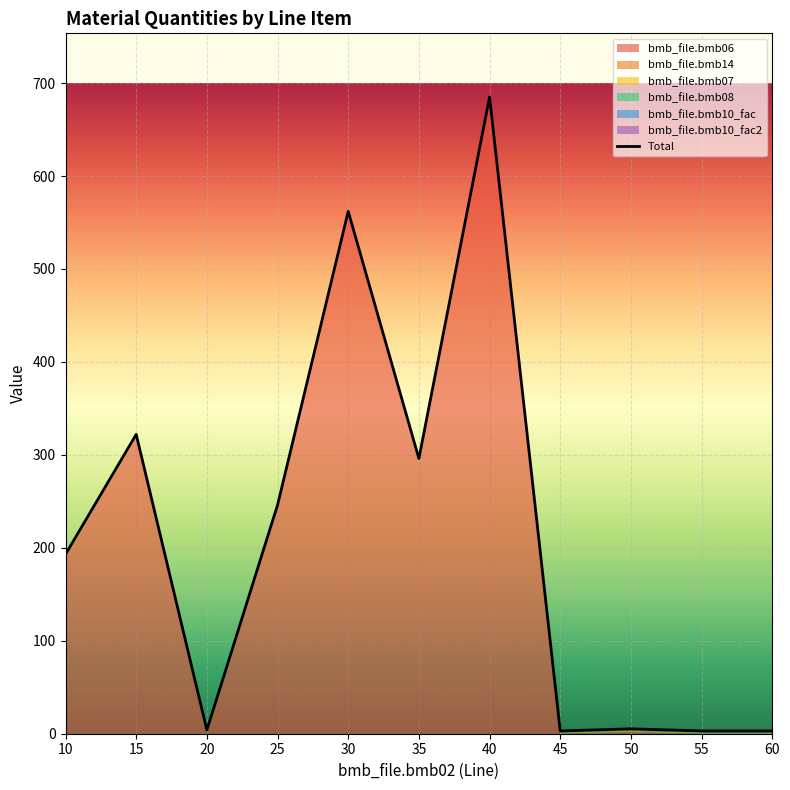

What is the approximate value at 10?

193.0